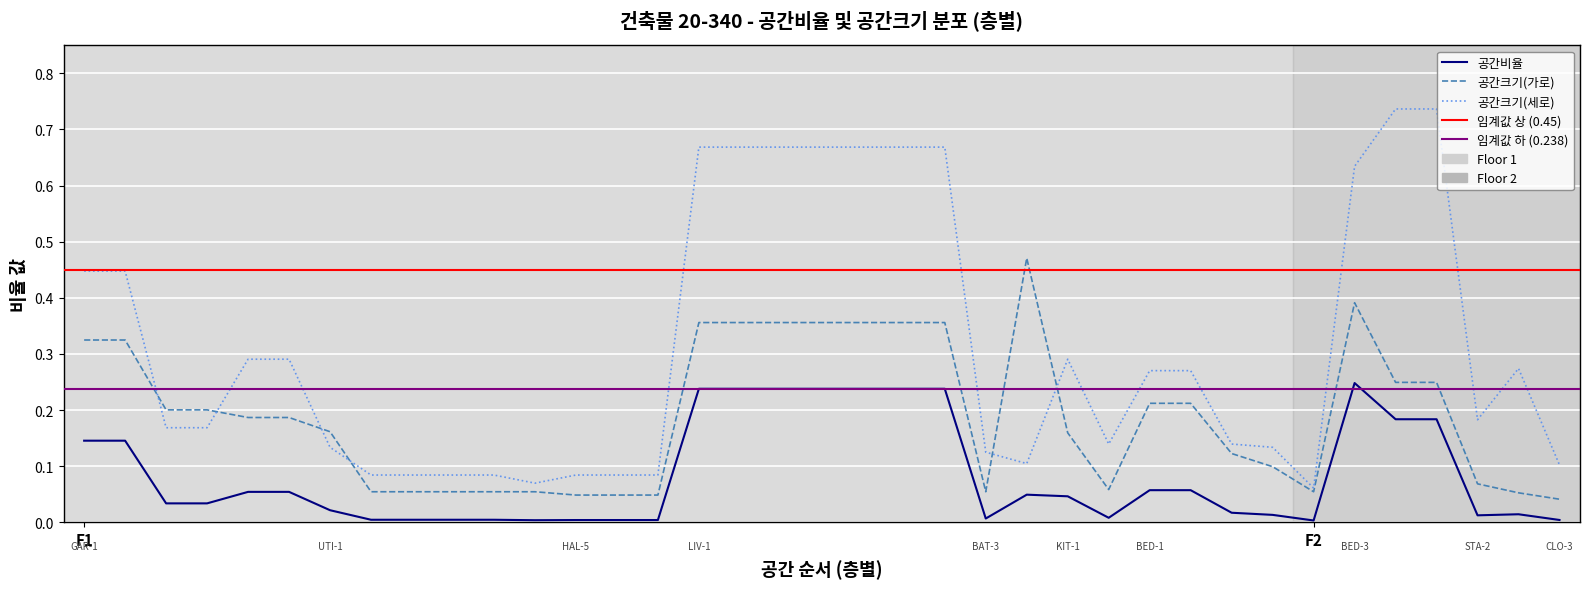

What is the maximum value shown in the chart?

0.7